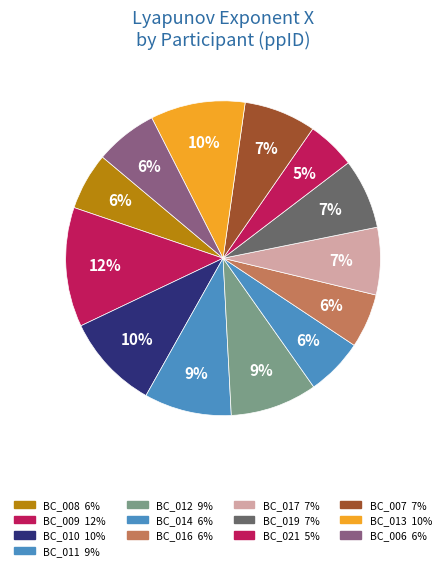

Which slice is the largest?

BC_009